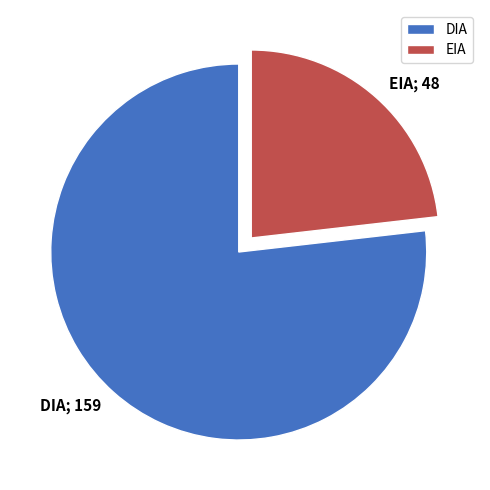

Is the sum of DIA and EIA greater than half?

Yes